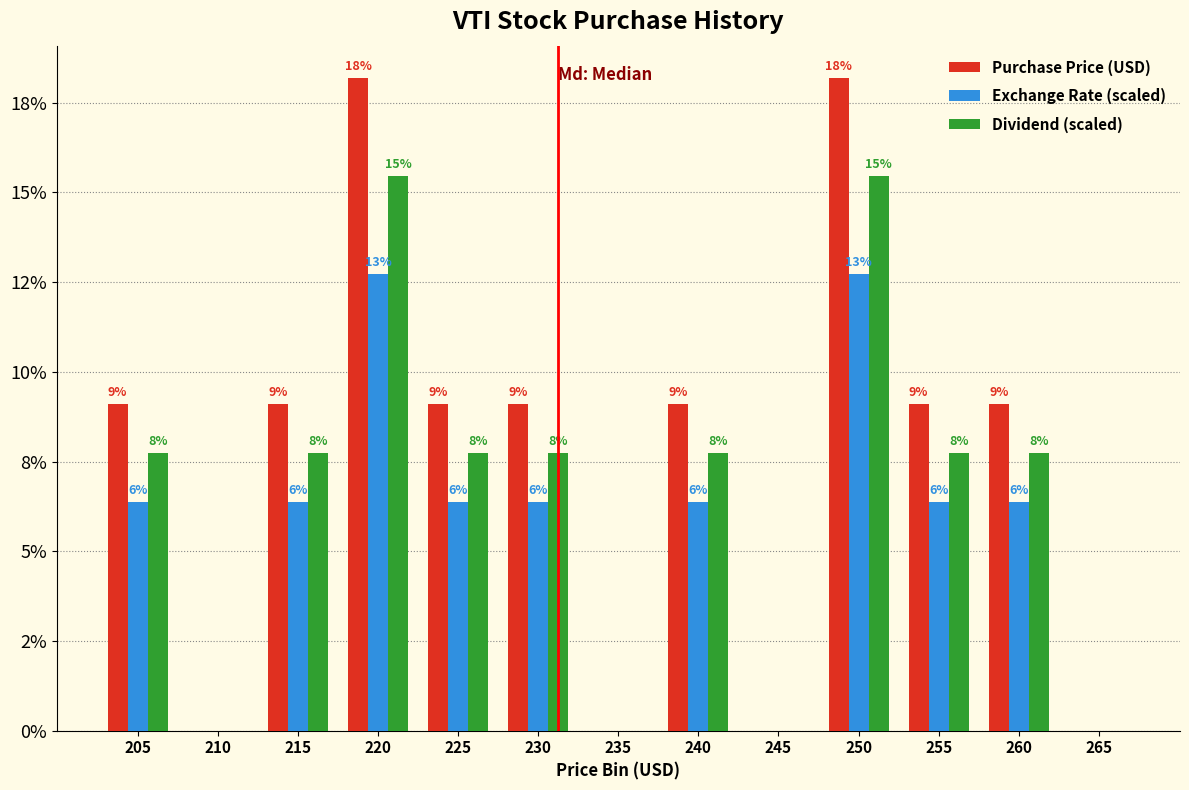

Are the bars grouped side by side (vs. stacked)?

Yes